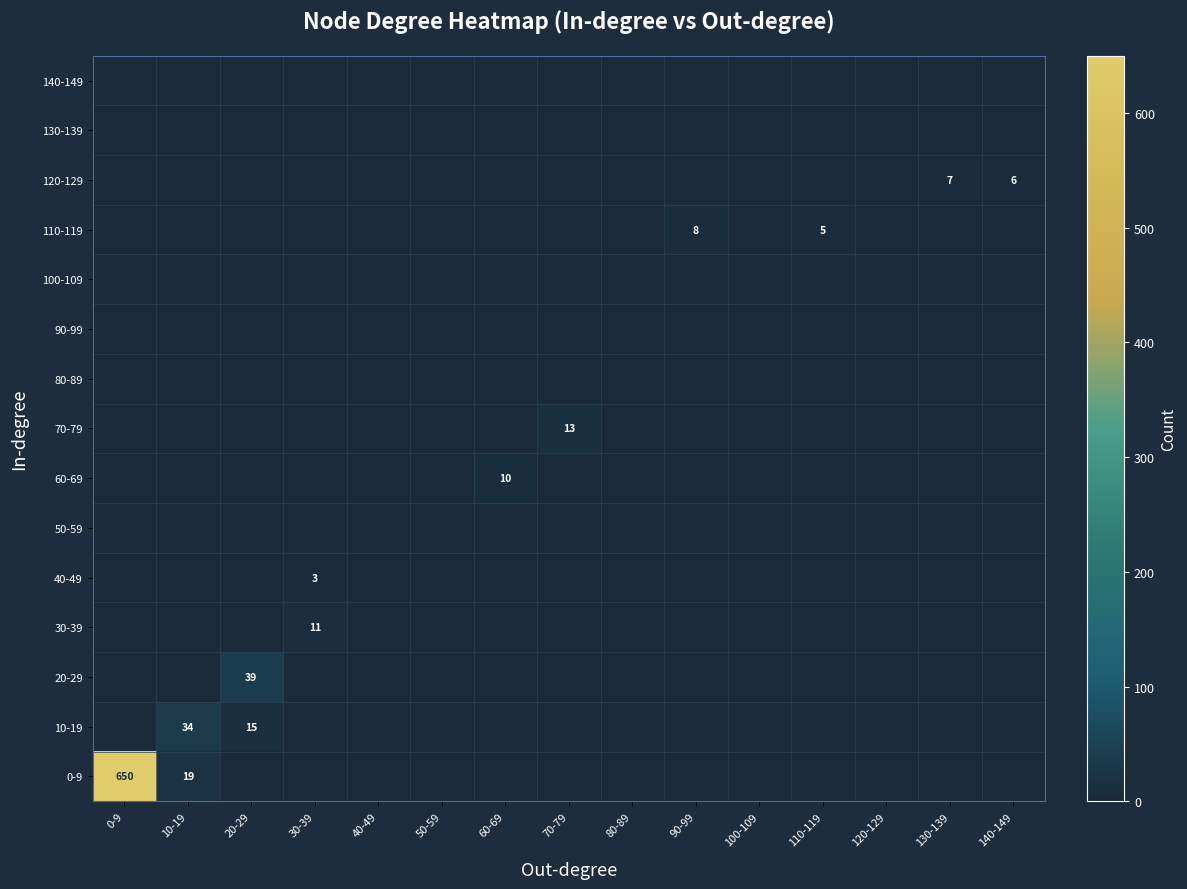

Is it true that 10-19 equals 34 at 10-19?

True